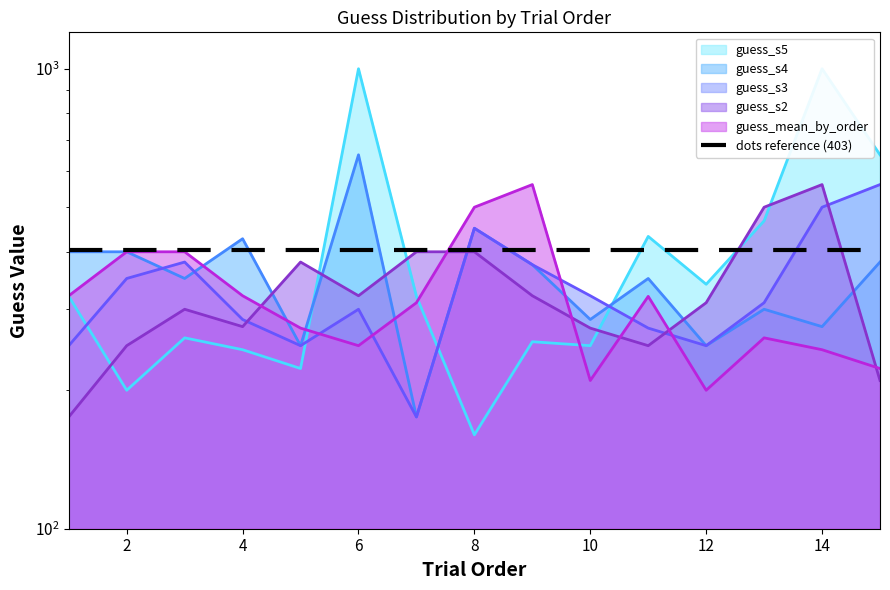

Which series has the largest range (max minus min)?

guess_s4